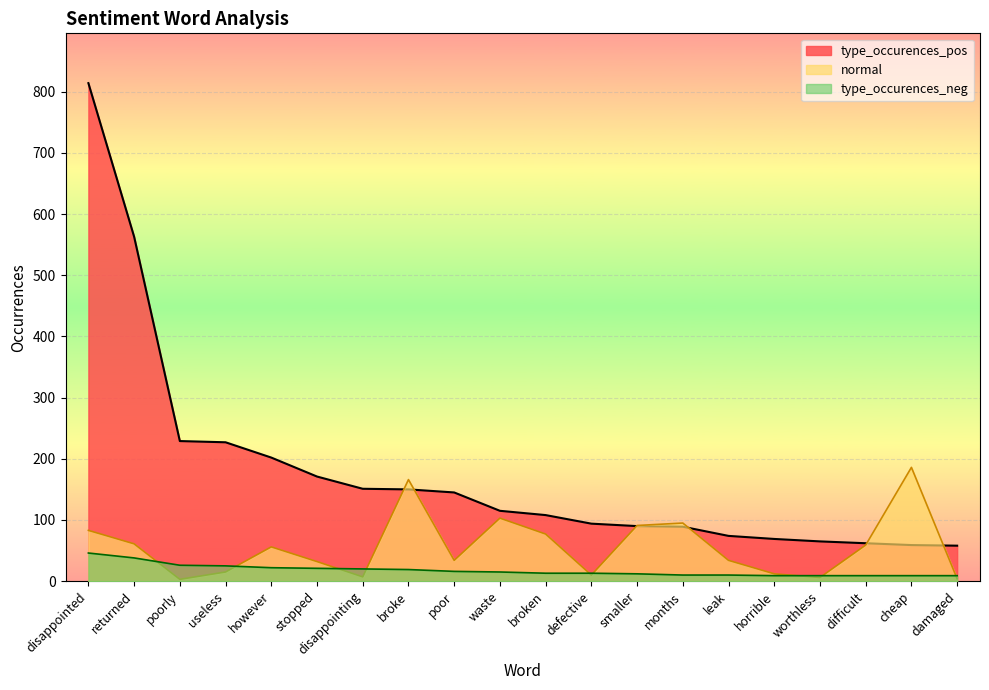

Does the chart display data point markers on the line(s)?

No